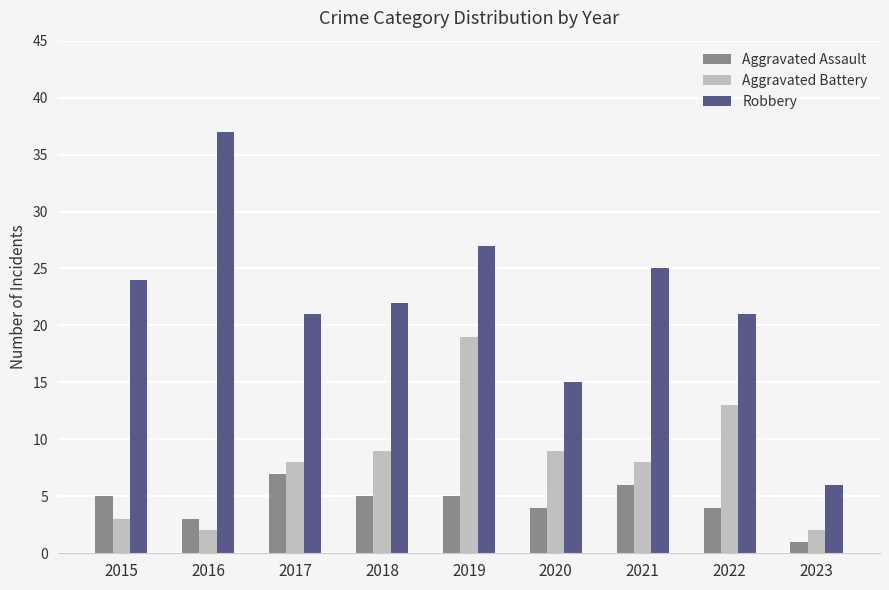

Are the bars horizontal?

No